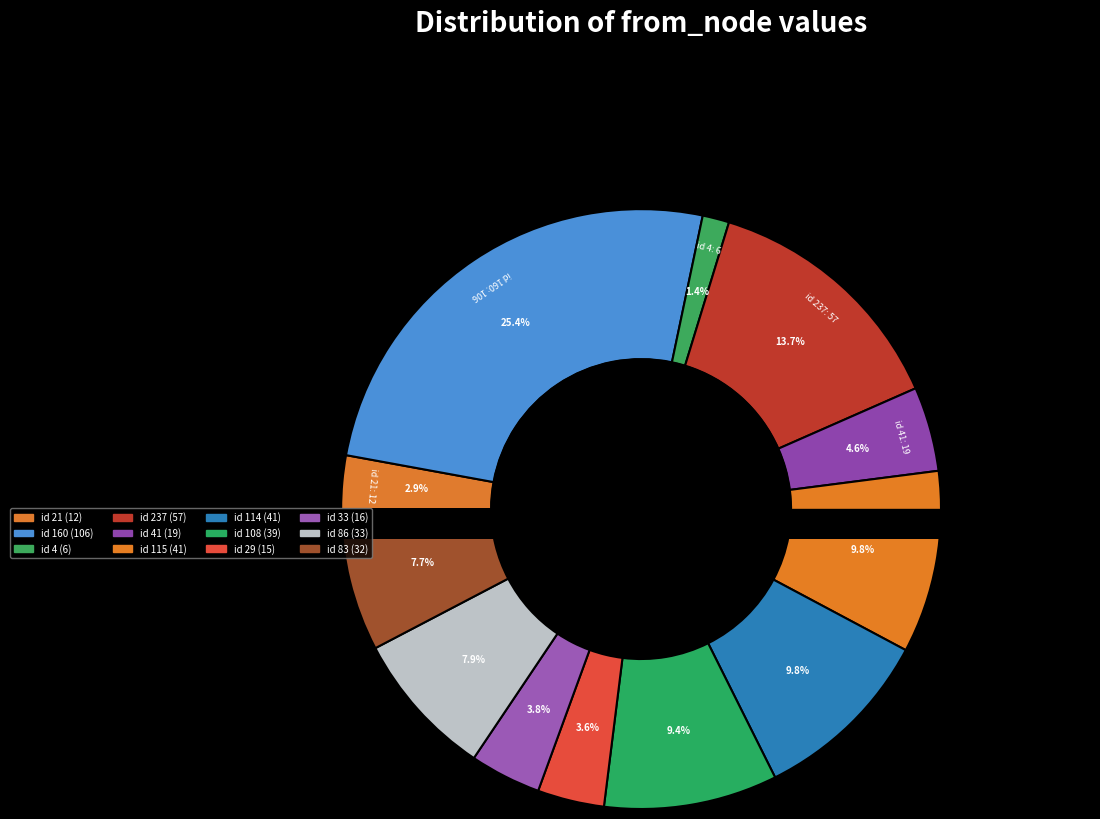

How much of the chart is everything except 114?

90.2%